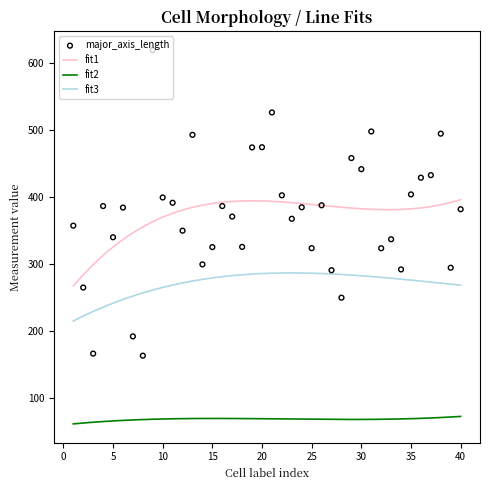

Which series has the largest Y range (max minus min)?

major_axis_length